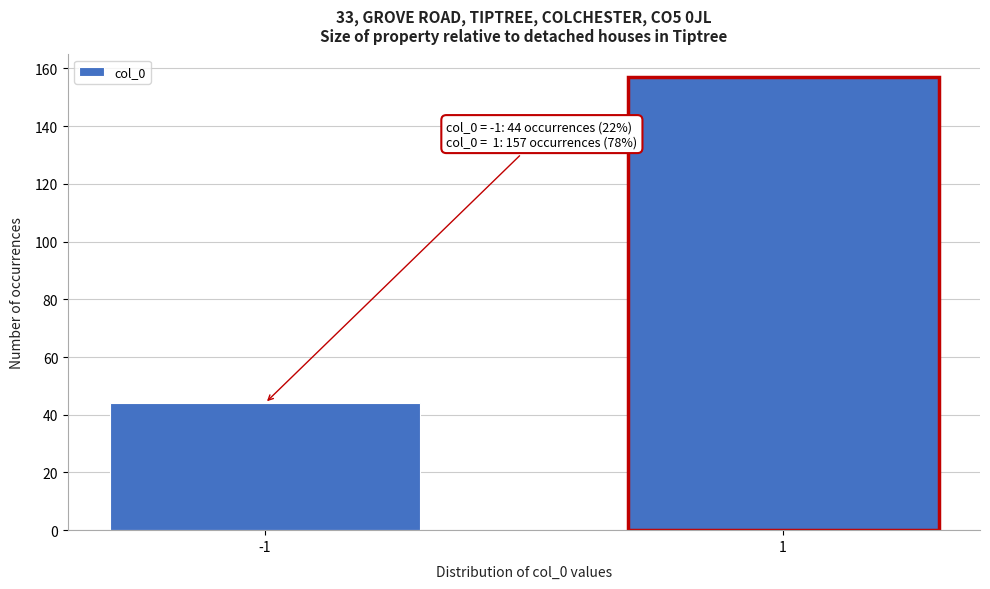

Reading right to left, list all the values displayed in this chart.

1=157	-1=44